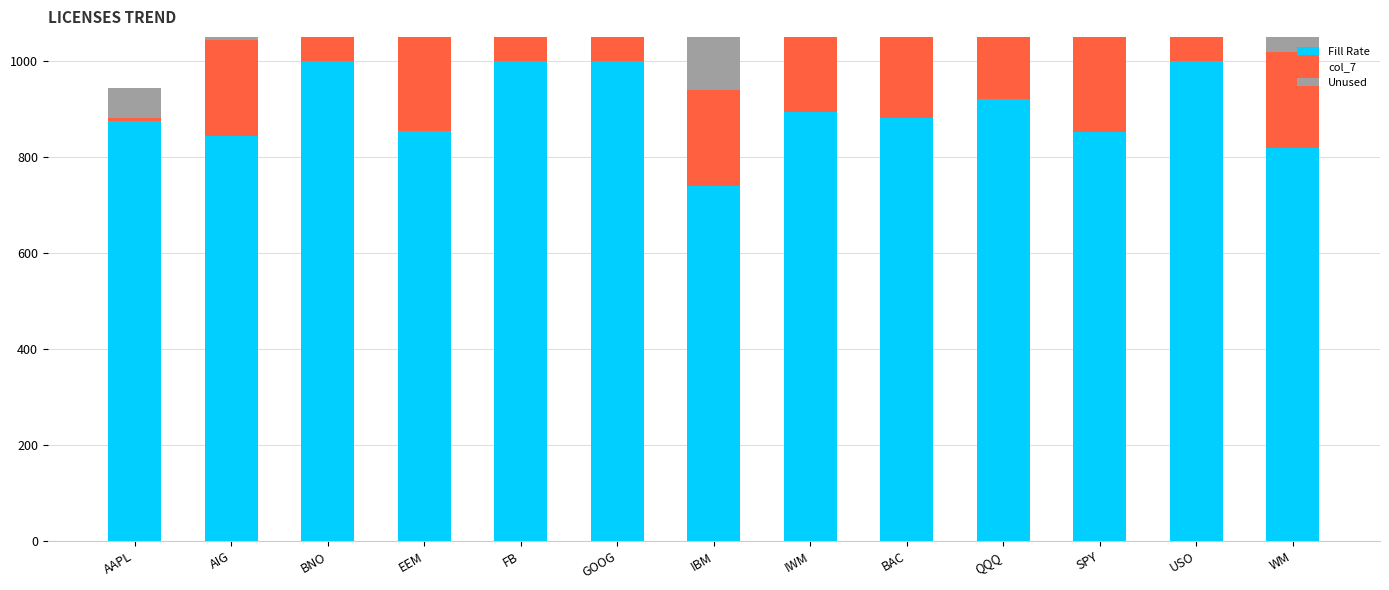

At how many categories does at least one series exceed 1541?

1